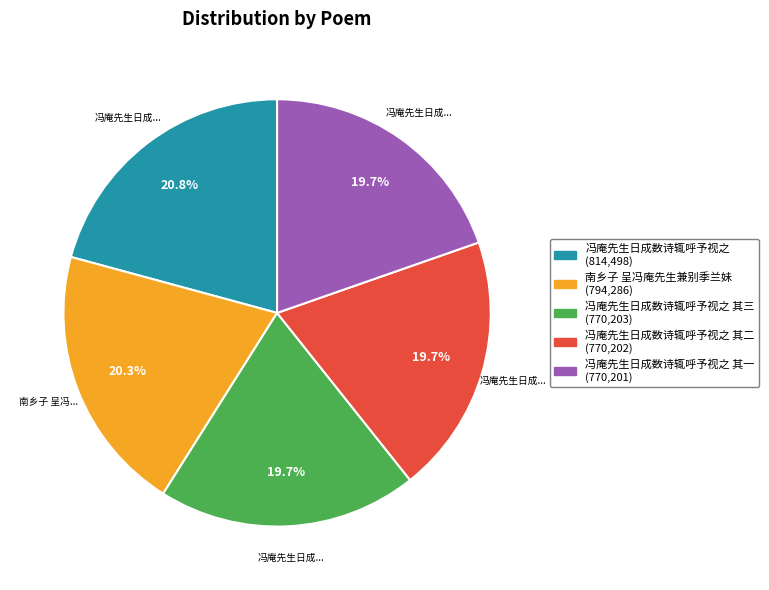

Does any single category account for the majority?

No